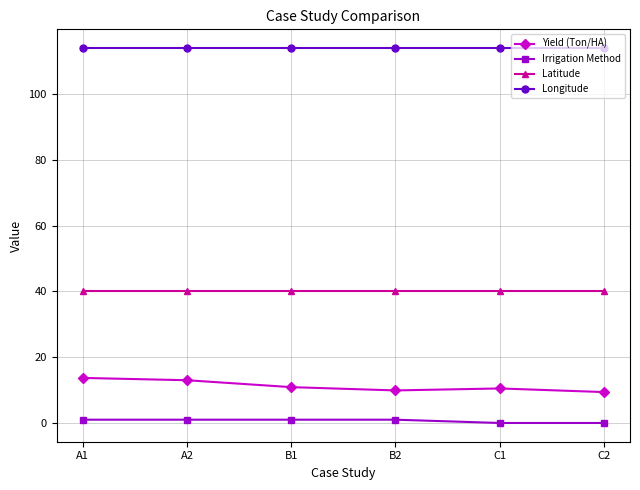

Count the number of data series in this chart.

4